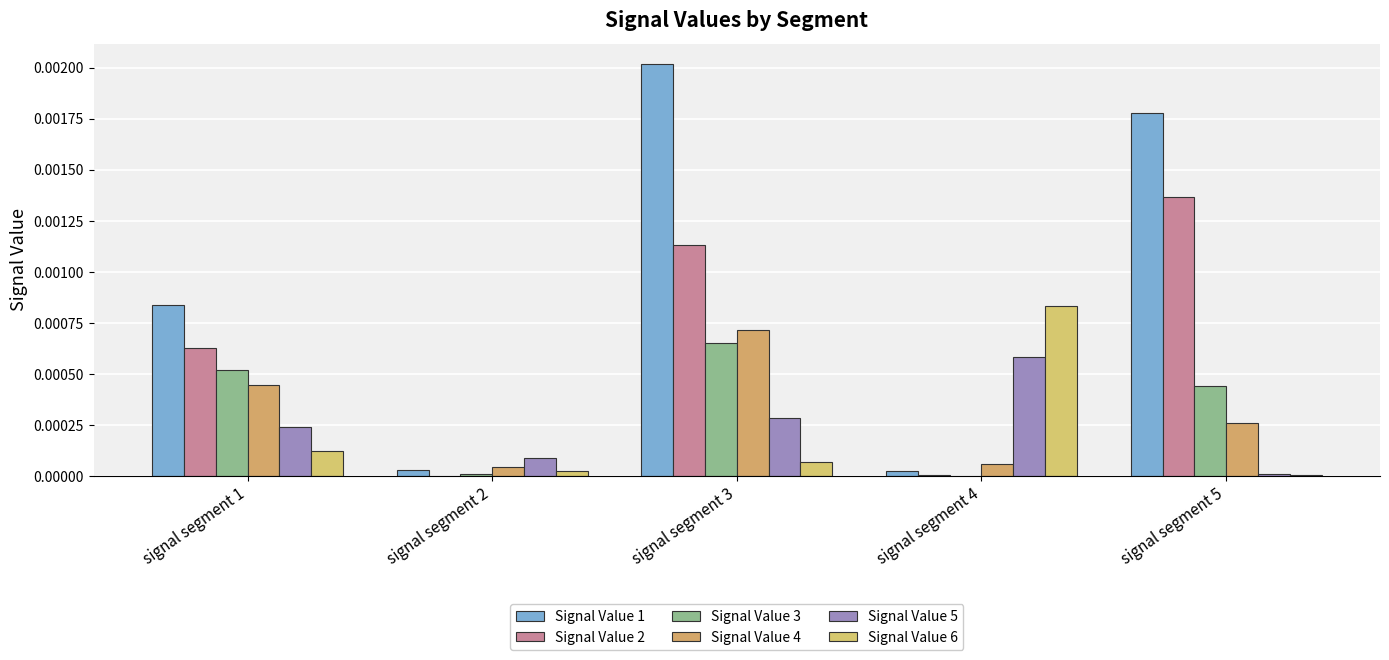

The Signal Value 3 series shows 0.0 at signal segment 5. True or false?

True